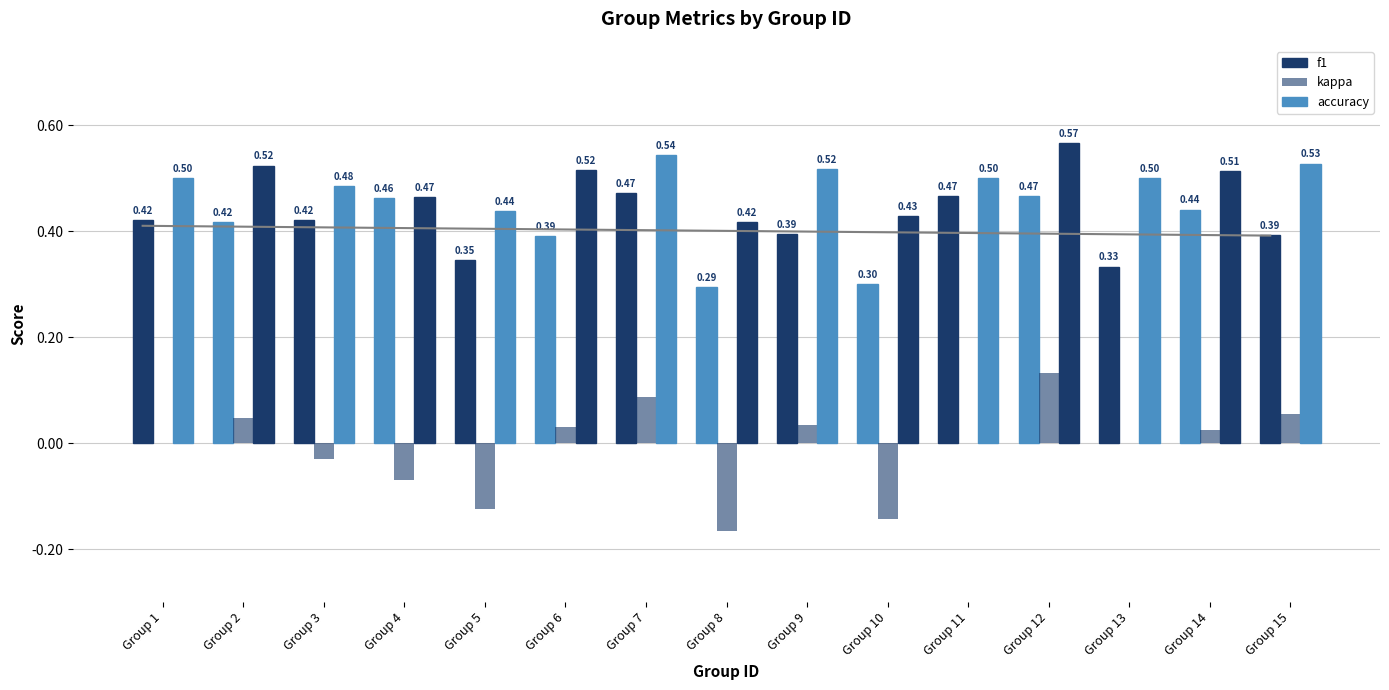

At which label does kappa reach its peak?

Group 12